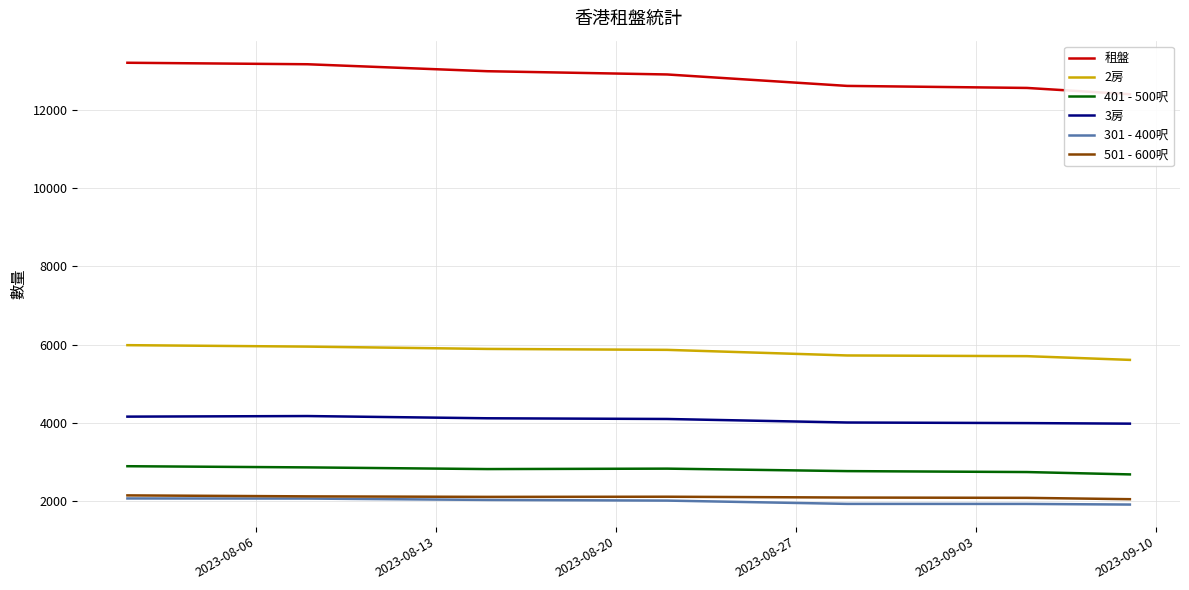

What is the highest value of the 301 - 400呎 series?

2075